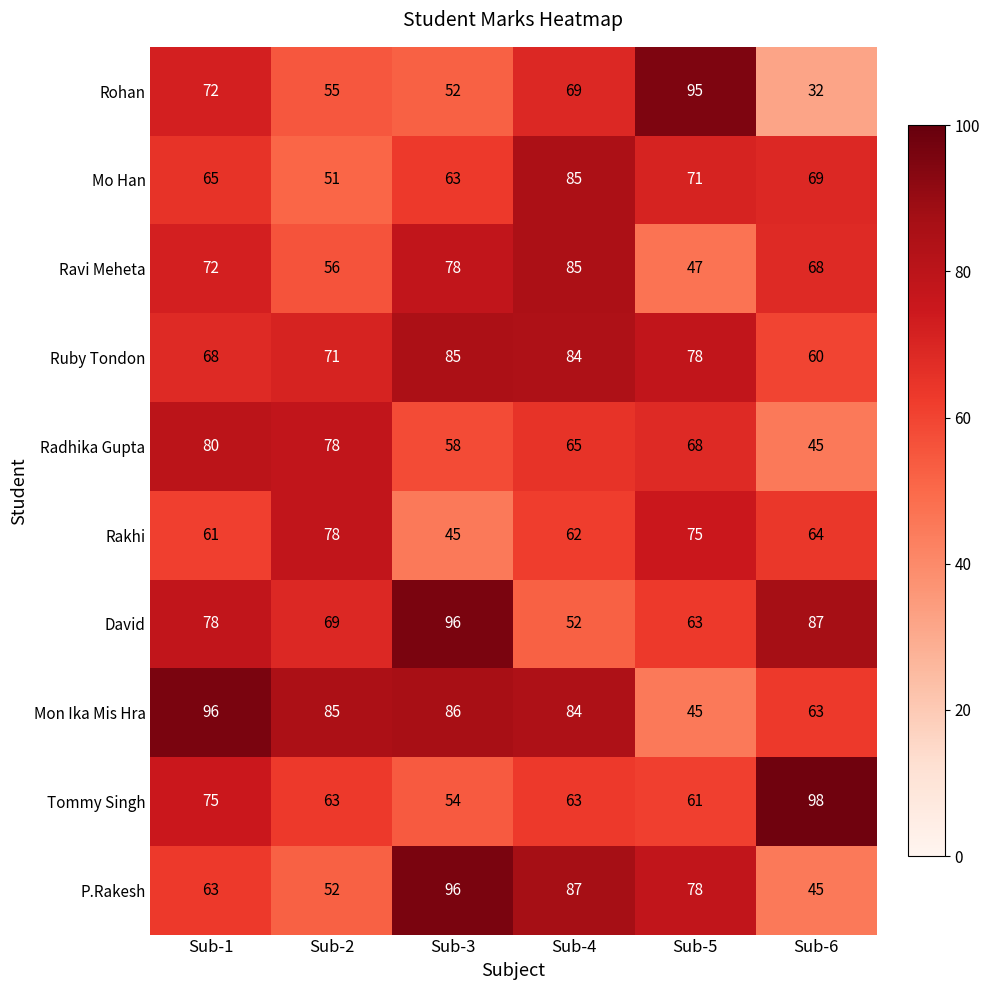

What is the sum of all Tommy Singh values?

414